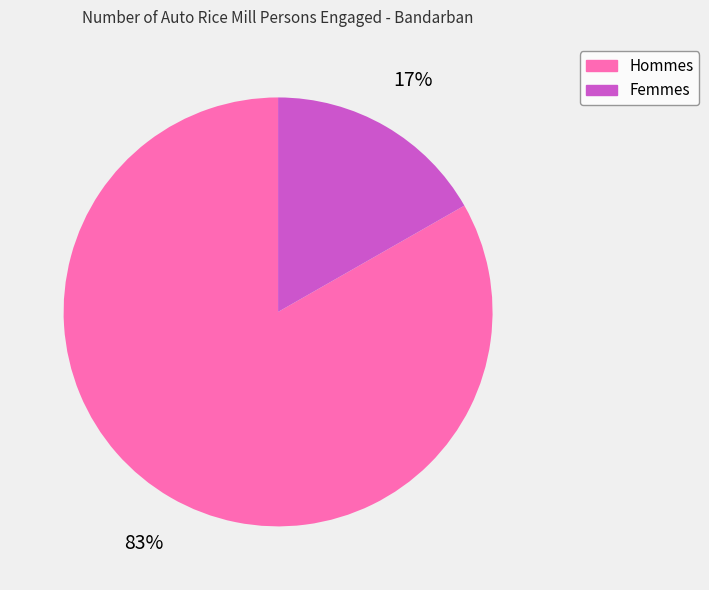

Between Hommes and Femmes, which is larger?

Hommes